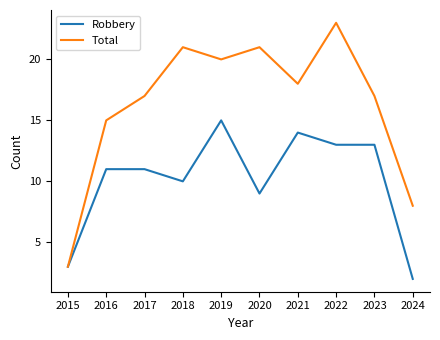

What is the difference between the highest and lowest values at 2021?

4